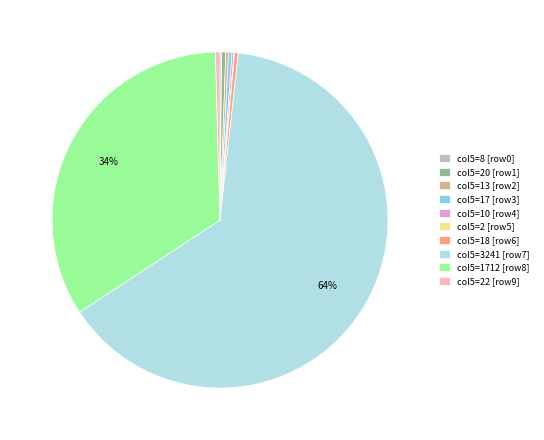

To the nearest percent, what is the average slice percentage?

10%